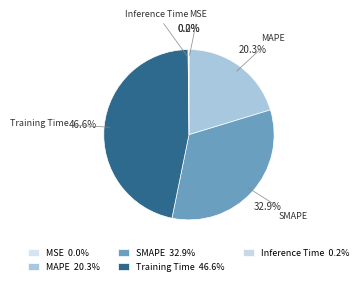

To the nearest percent, what is the combined percentage of Training Time and MAPE?

67%